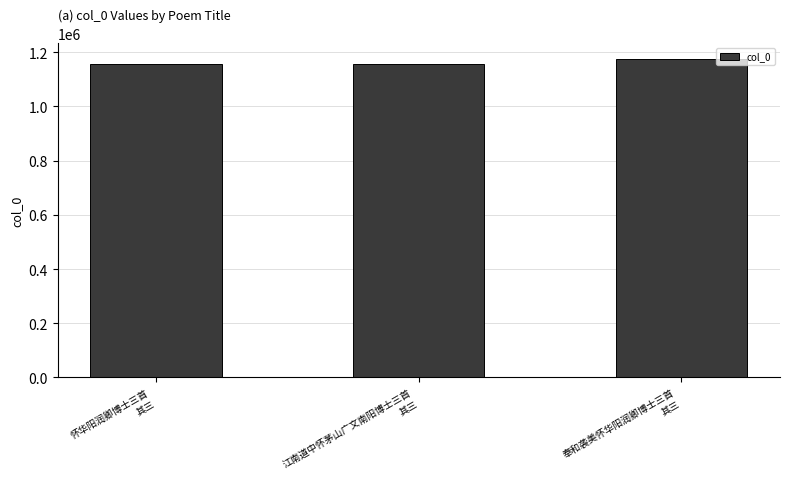

What is the greatest value displayed?

1176392